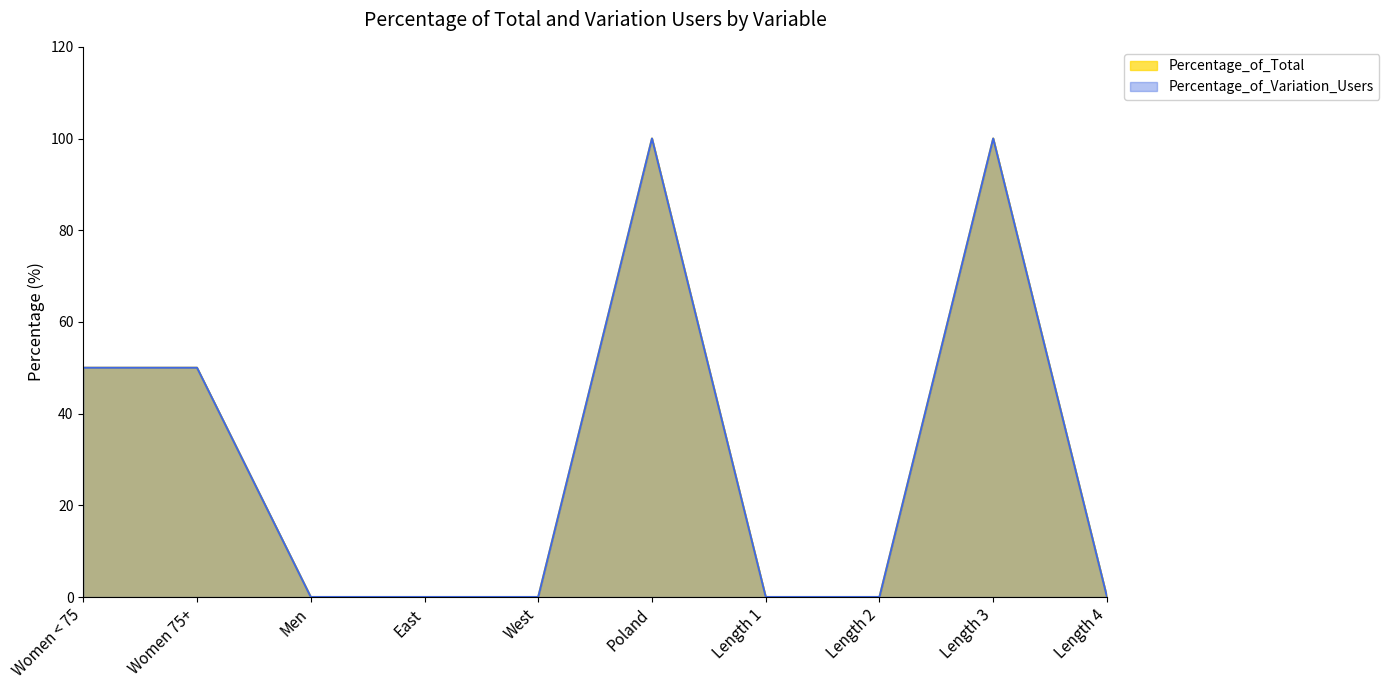

The Percentage_of_Variation_Users series shows 24 at Poland. True or false?

False